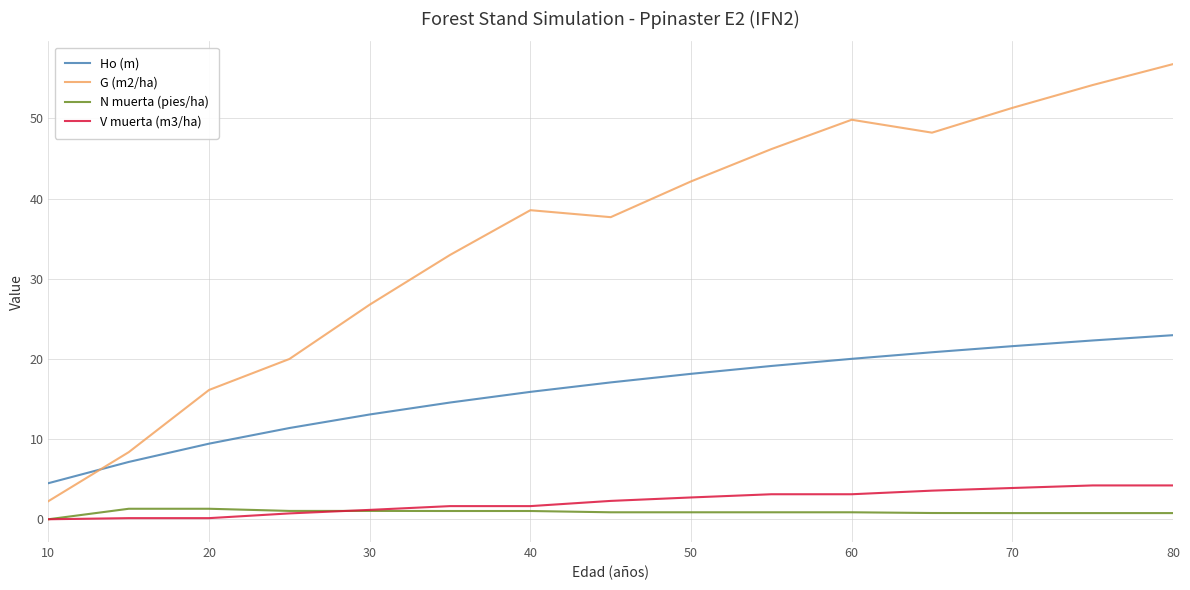

Which series has the widest spread of values?

G (m2/ha)